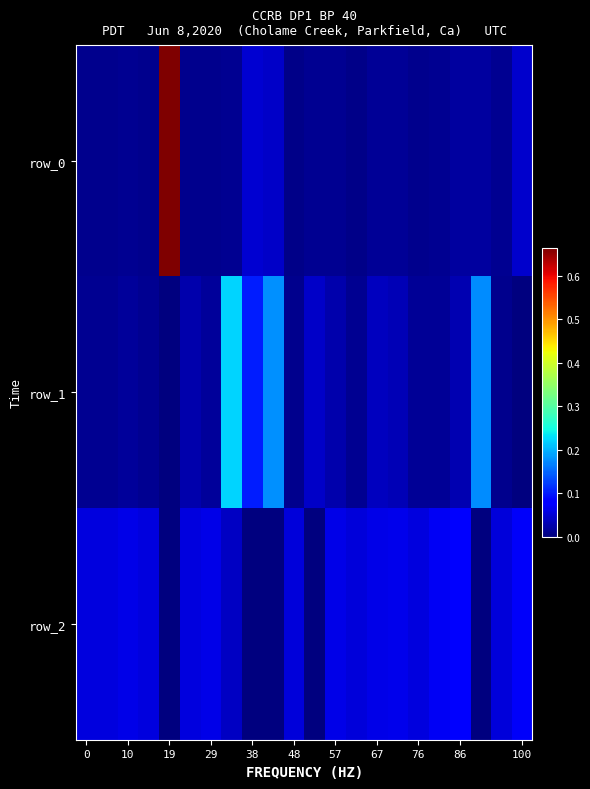

Which series has the widest spread of values?

row_0